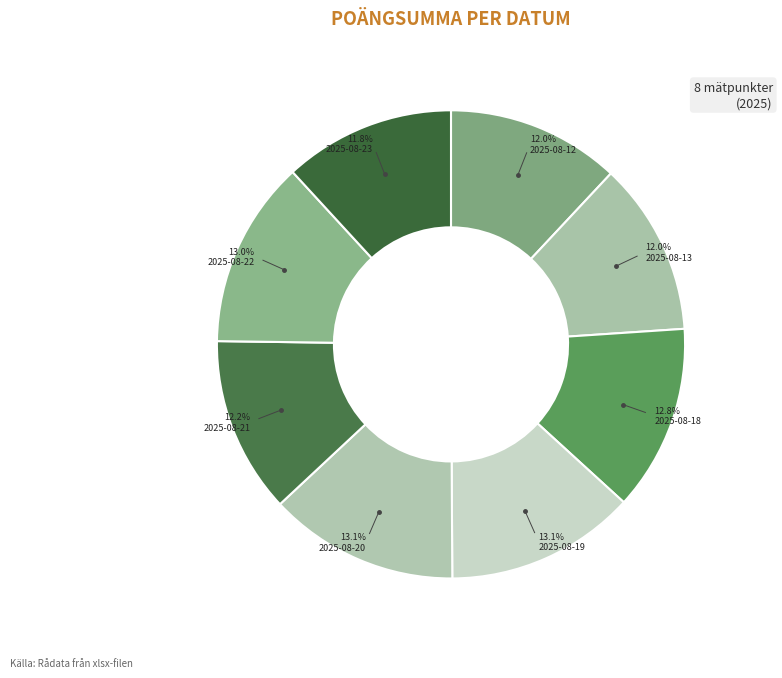

Combined, what portion of the pie is 2025-08-23 and 2025-08-12?

23.8%